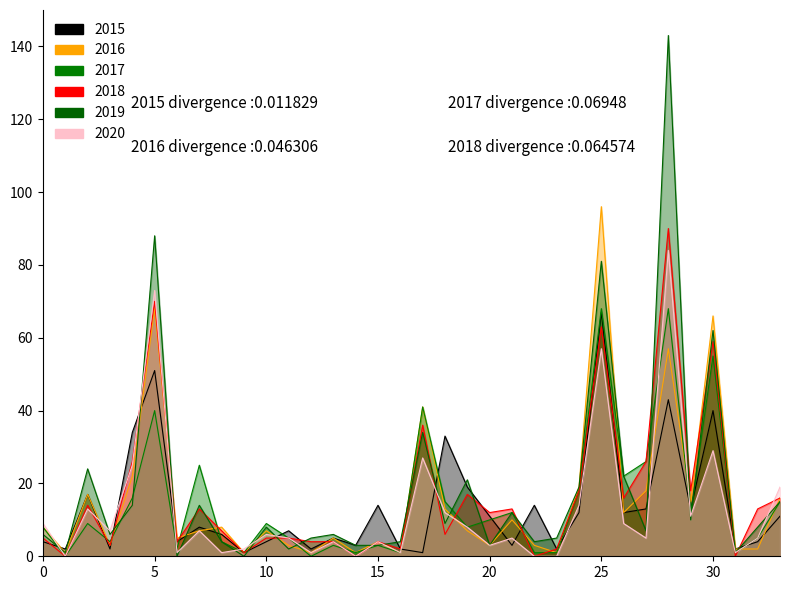

After their last crossing, which series has the higher values: 2018 or 2017?

2018